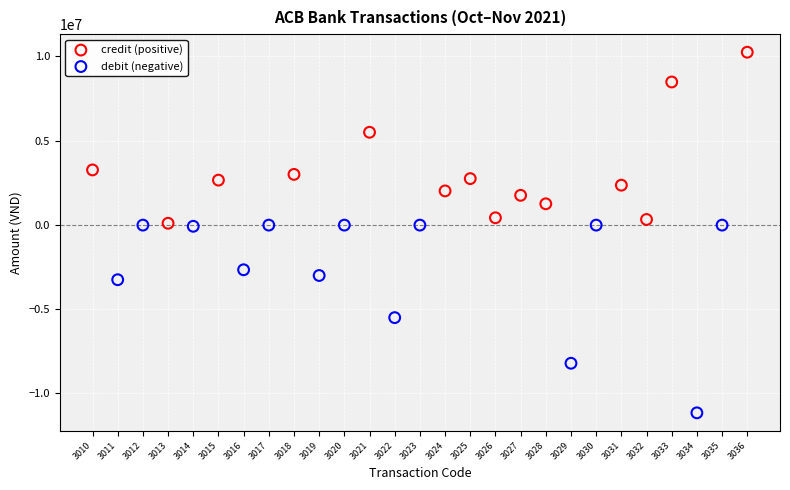

Which series reaches the minimum Y coordinate?

debit (negative)